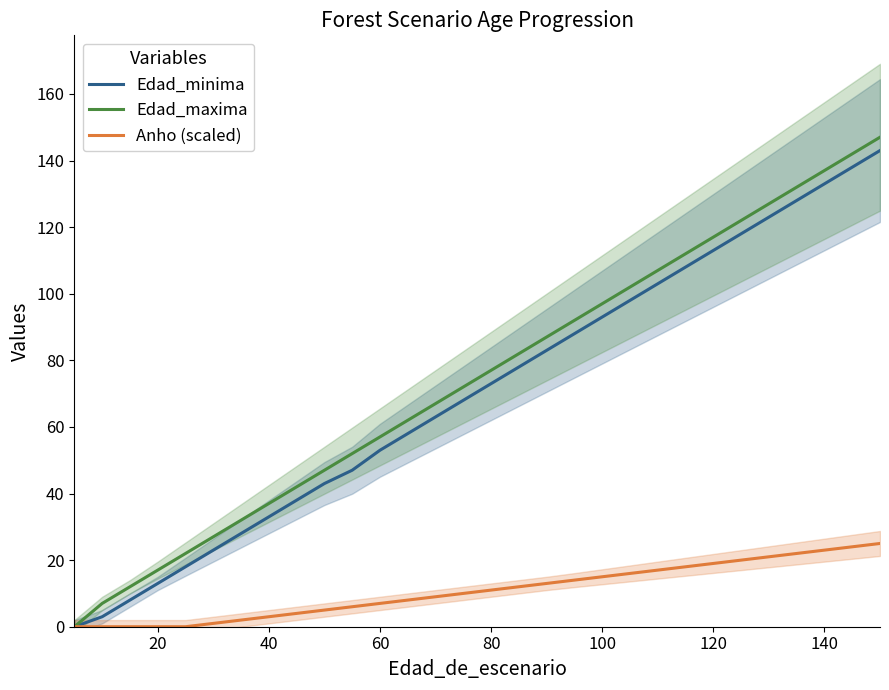

What is the maximum value for Edad_minima?

143